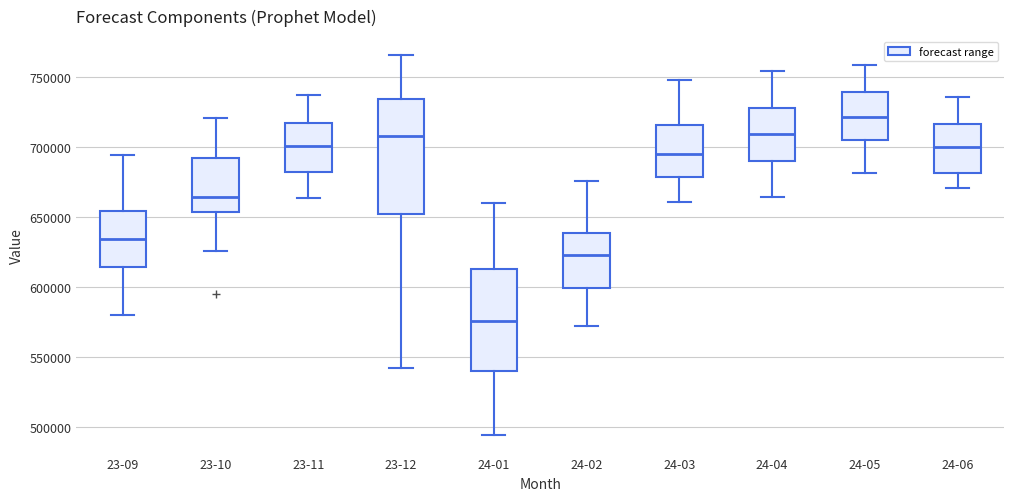

Which box has the highest median line?

24-05